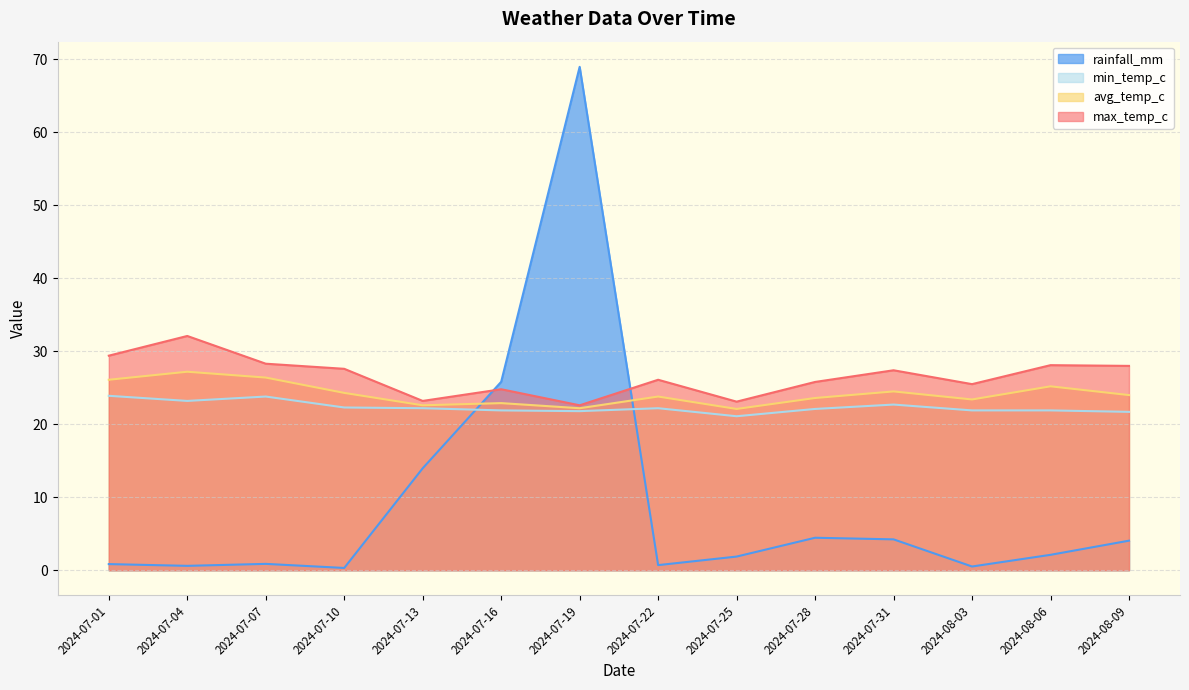

At which category does the chart reach its peak across all series?

2024-07-19